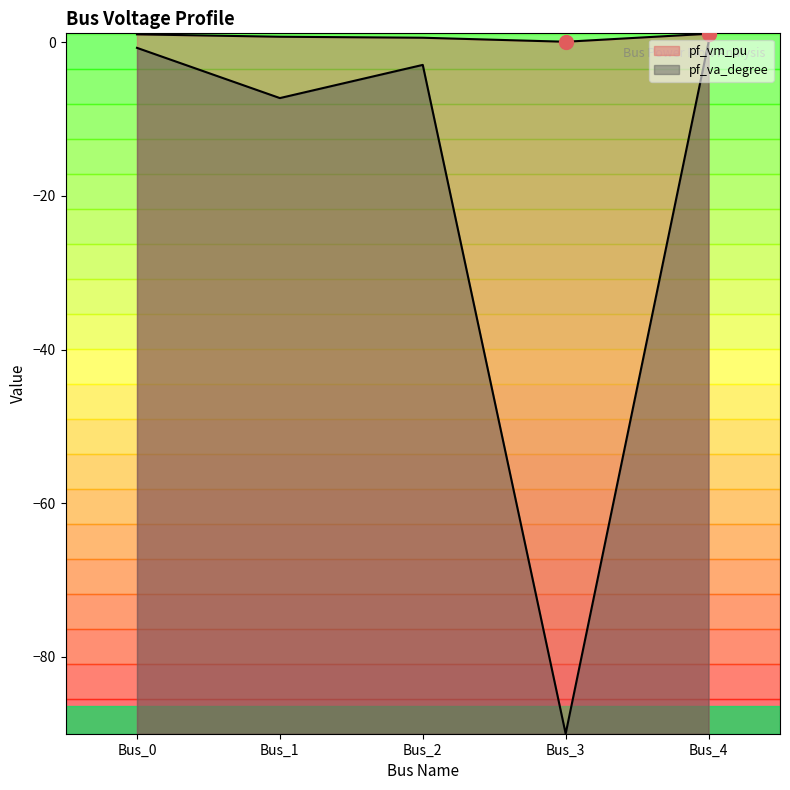

True or false: pf_va_degree has a value of -7.3 at Bus_1.

True